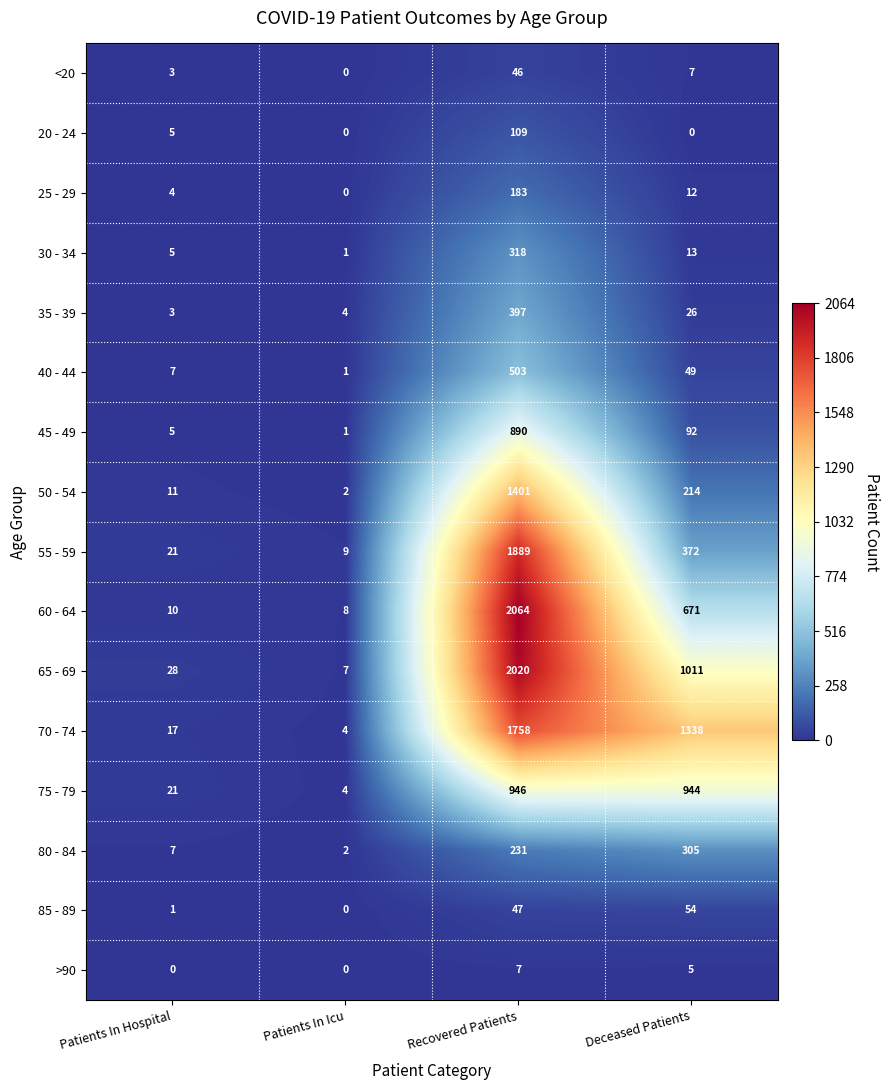

Where does the 35 - 39 series first go above 26?

Recovered Patients